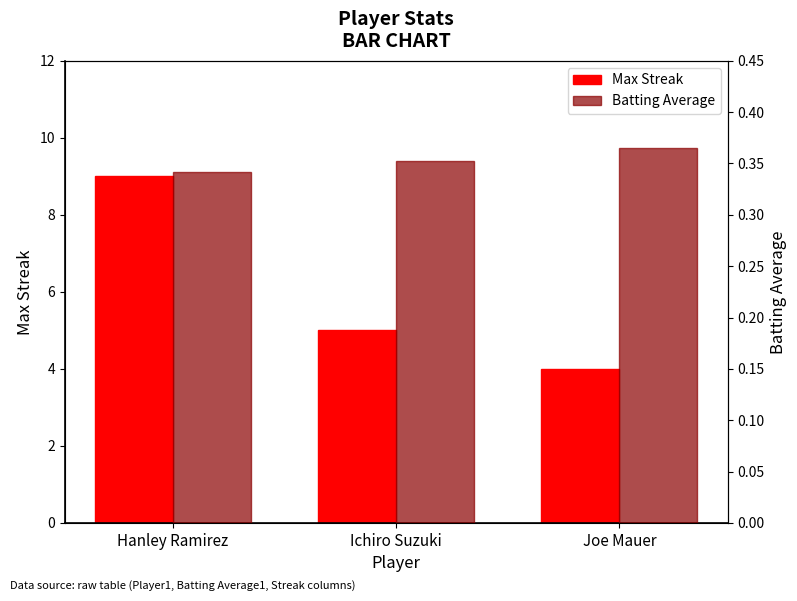

At how many categories does at least one series exceed 6?

1